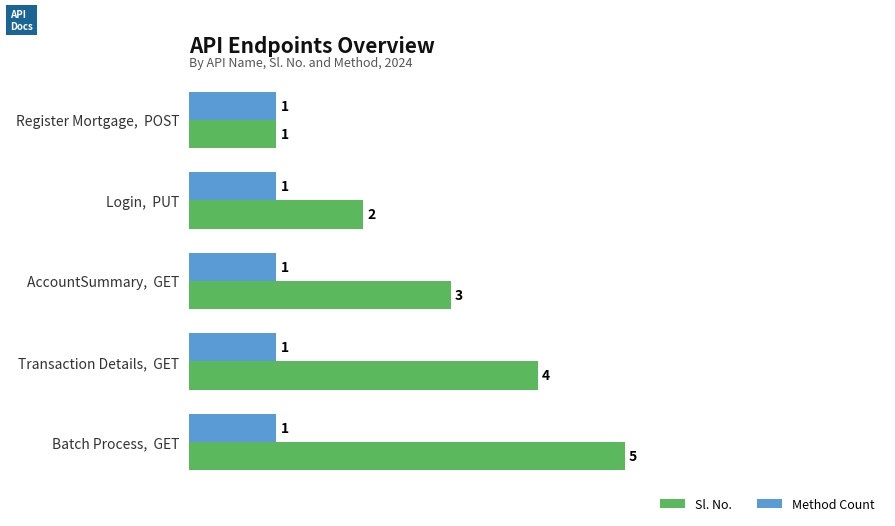

What is the sum of all Sl. No. values?

15